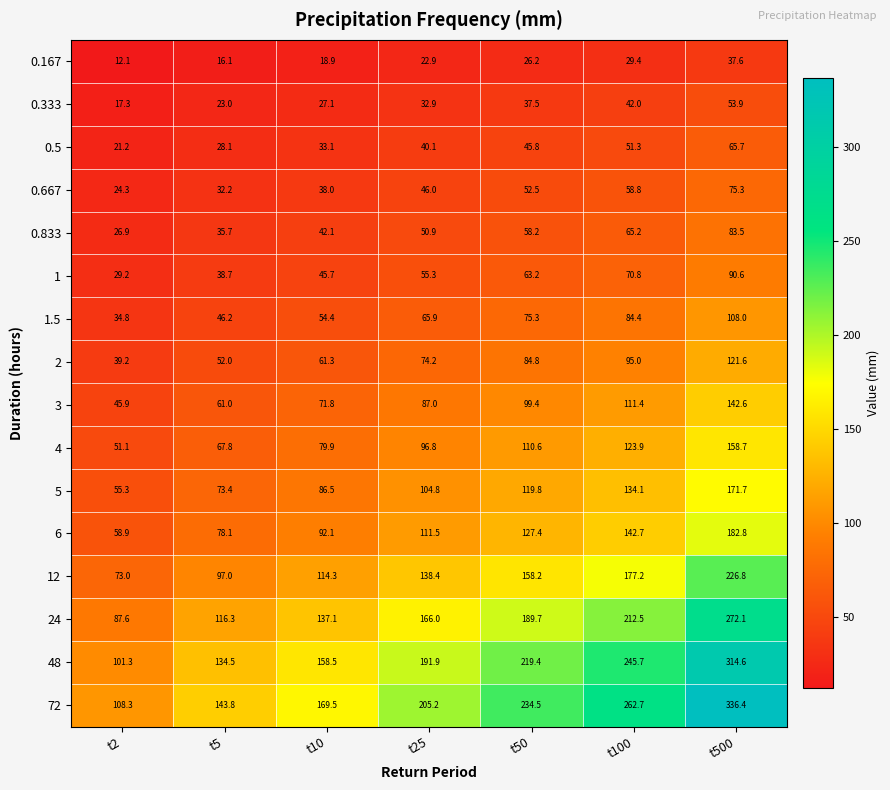

Which series has the largest range (max minus min)?

72